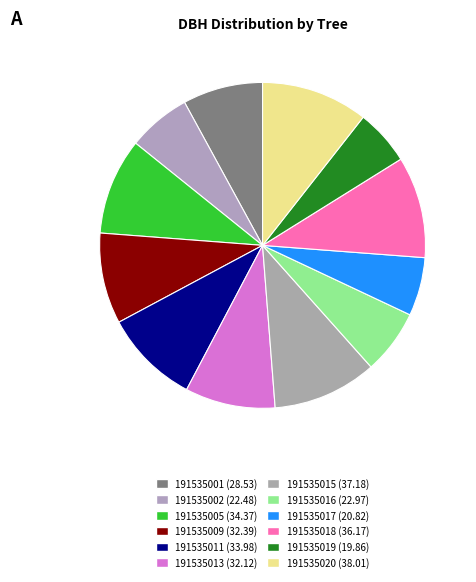

To the nearest percent, what portion does 191535016 represent?

6%